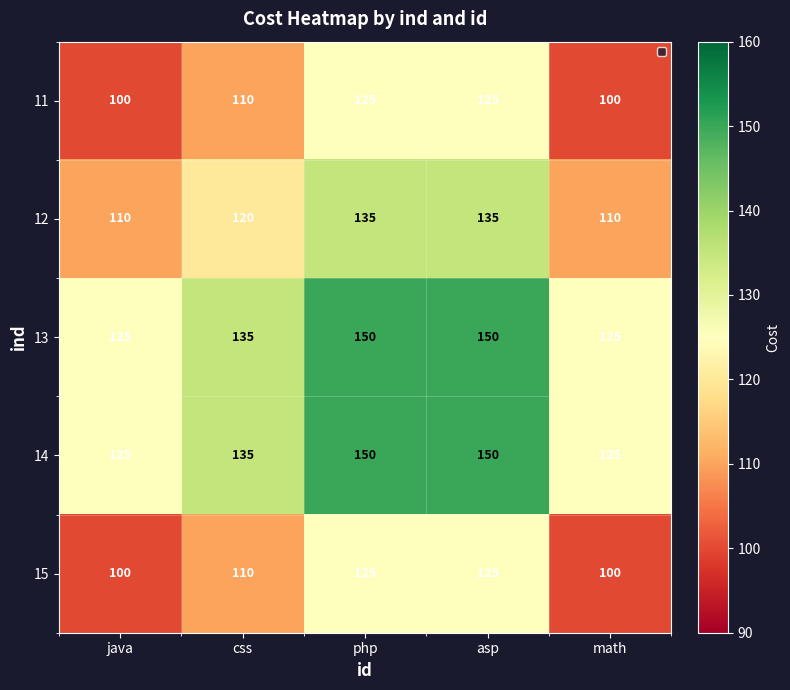

Reading right to left, what are all the values shown in this chart?

11: 100	125	125	110	100
12: 110	135	135	120	110
13: 125	150	150	135	125
14: 125	150	150	135	125
15: 100	125	125	110	100